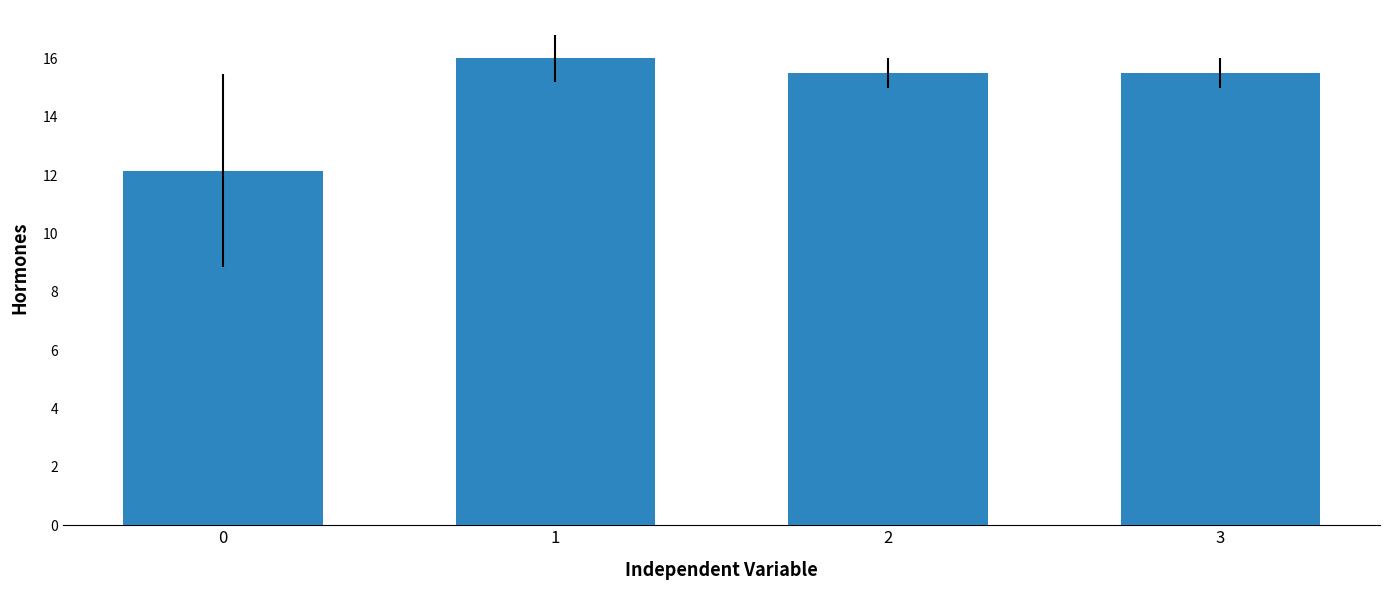

The chart shows a value of 15.5 at 3. True or false?

True